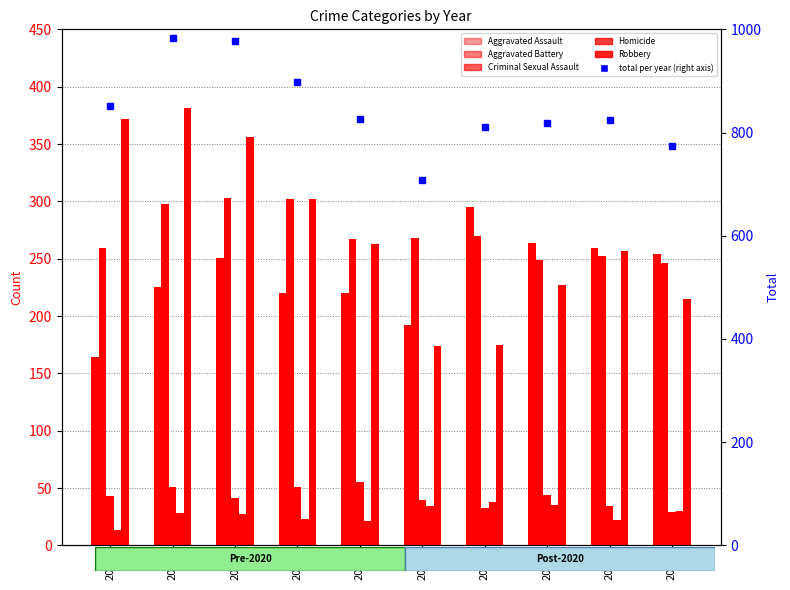

What is the value of the Aggravated Battery bar at the 1st from the left?

259